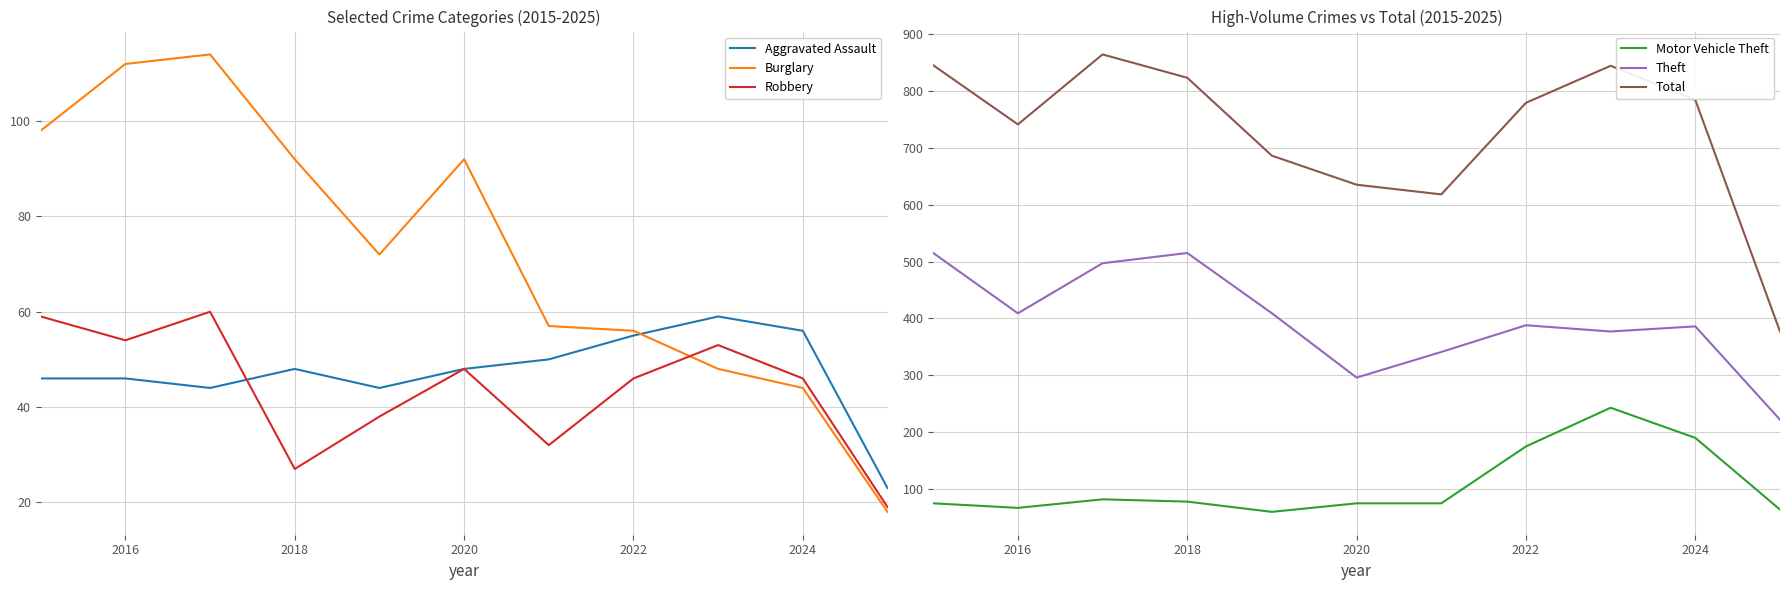

The Aggravated Assault series shows 63 at 2020. True or false?

False